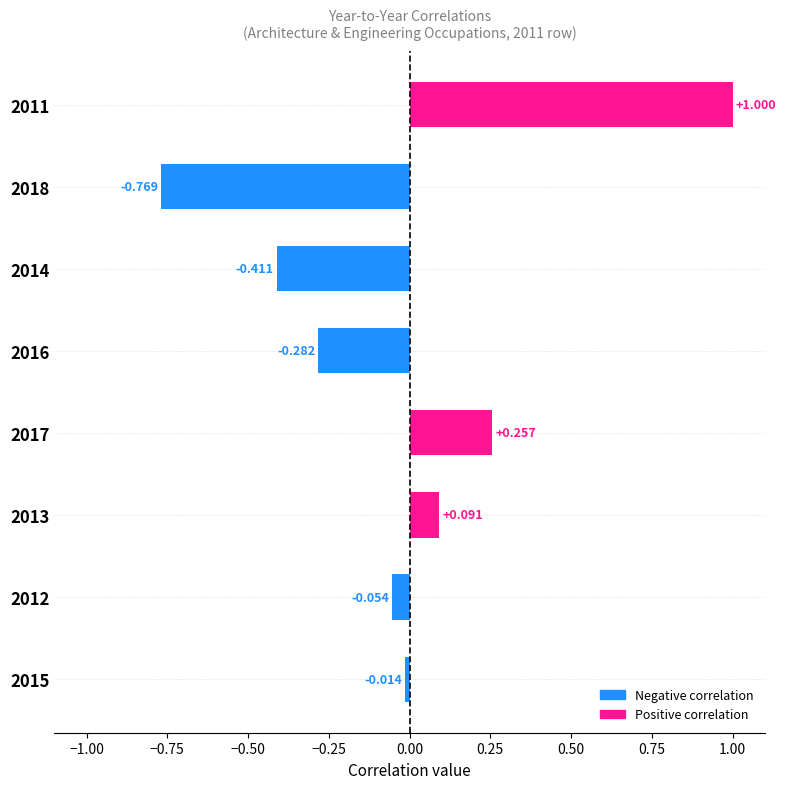

How many data points are above 0?

3